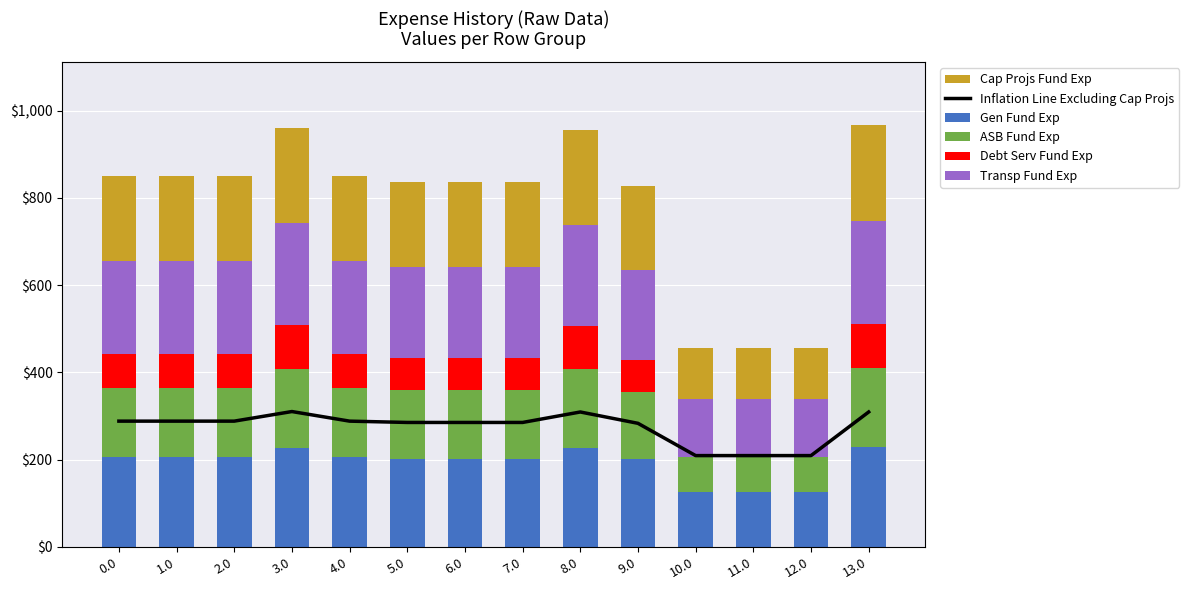

What is the sum of the Cap Projs Fund Exp values at 12.0 and 2.0?

314.7